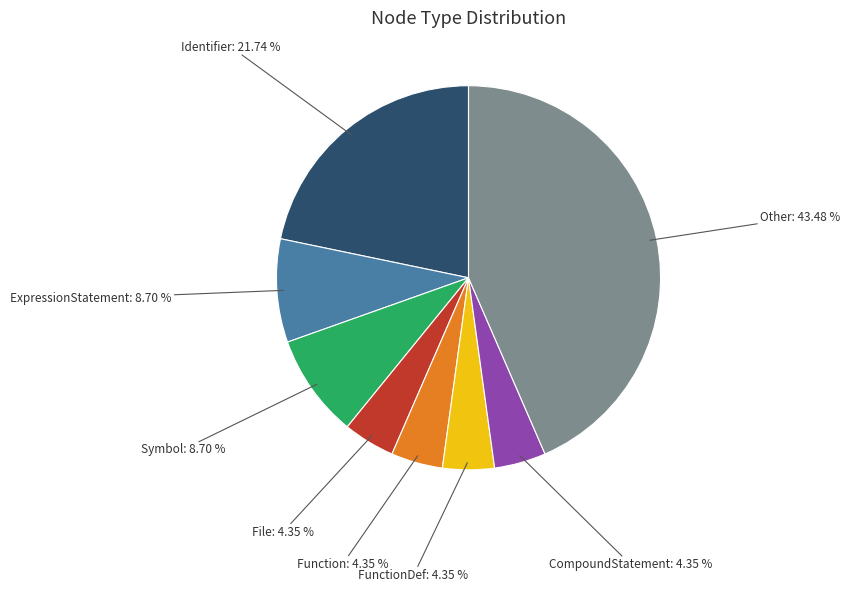

Combined, do Other and ExpressionStatement account for over 50%?

Yes